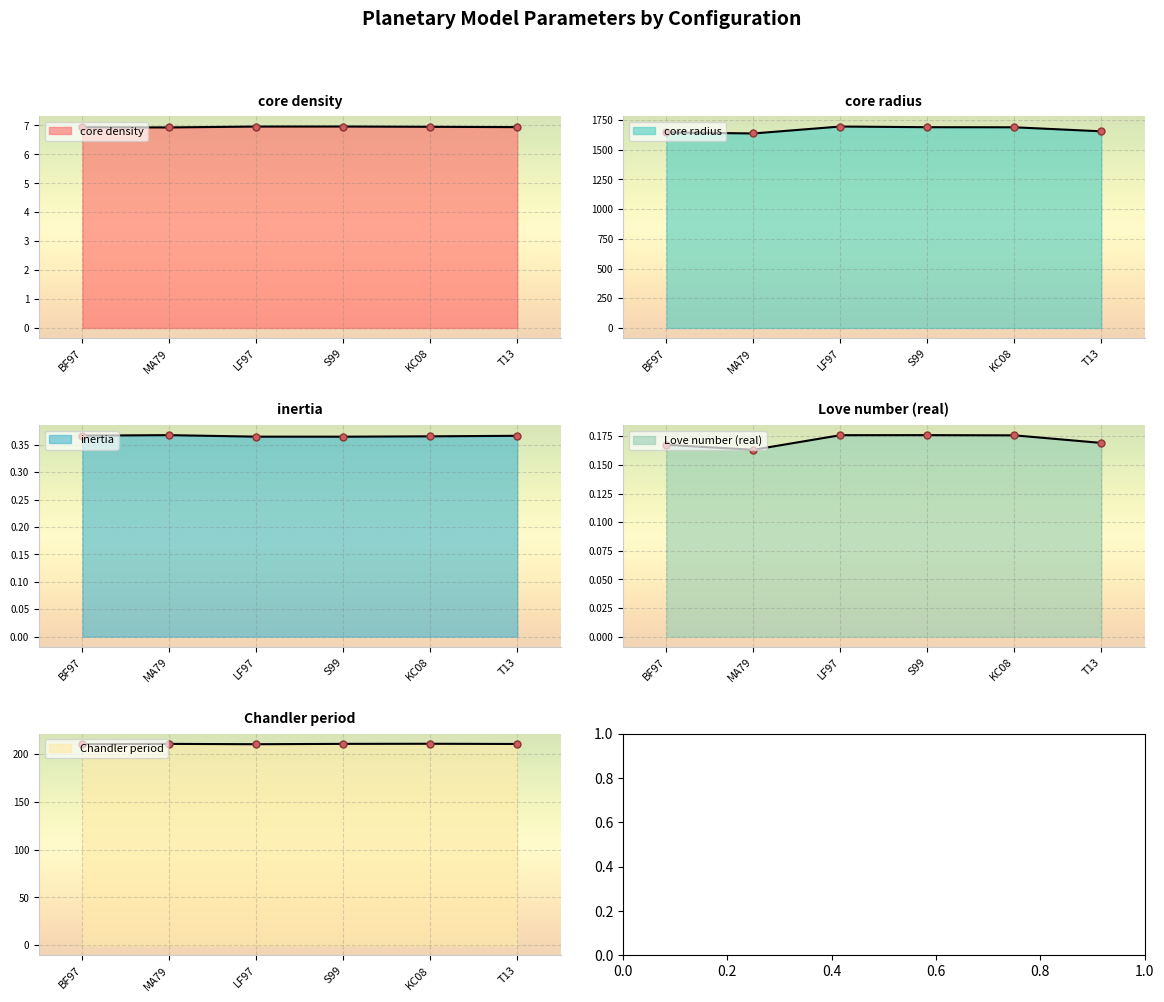

List the labels in order of Chandler period value, smallest first.

LF97, BF97, T13, MA79, S99, KC08